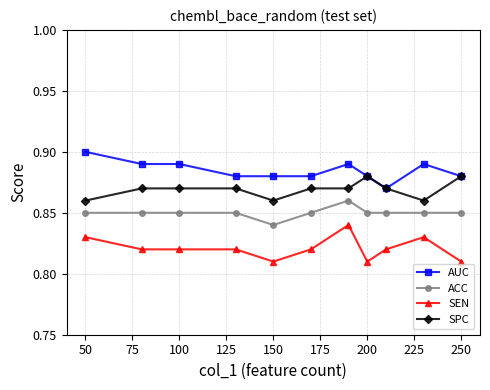

True or false: ACC and SEN intersect in this chart.

False